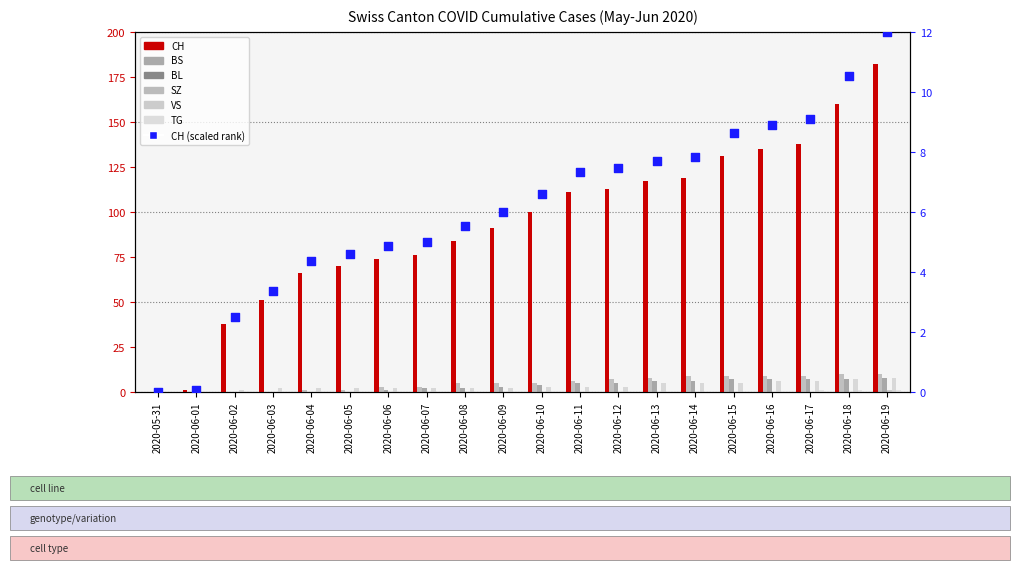

Which series has the largest total across all categories?

CH